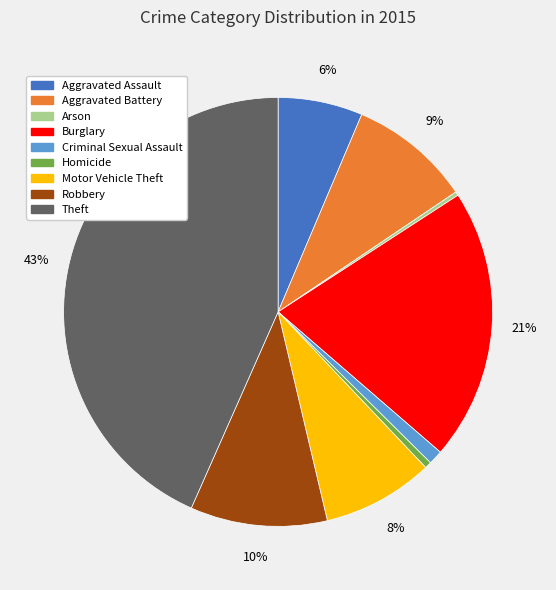

The Theft slice represents 56% of the pie. True or false?

False